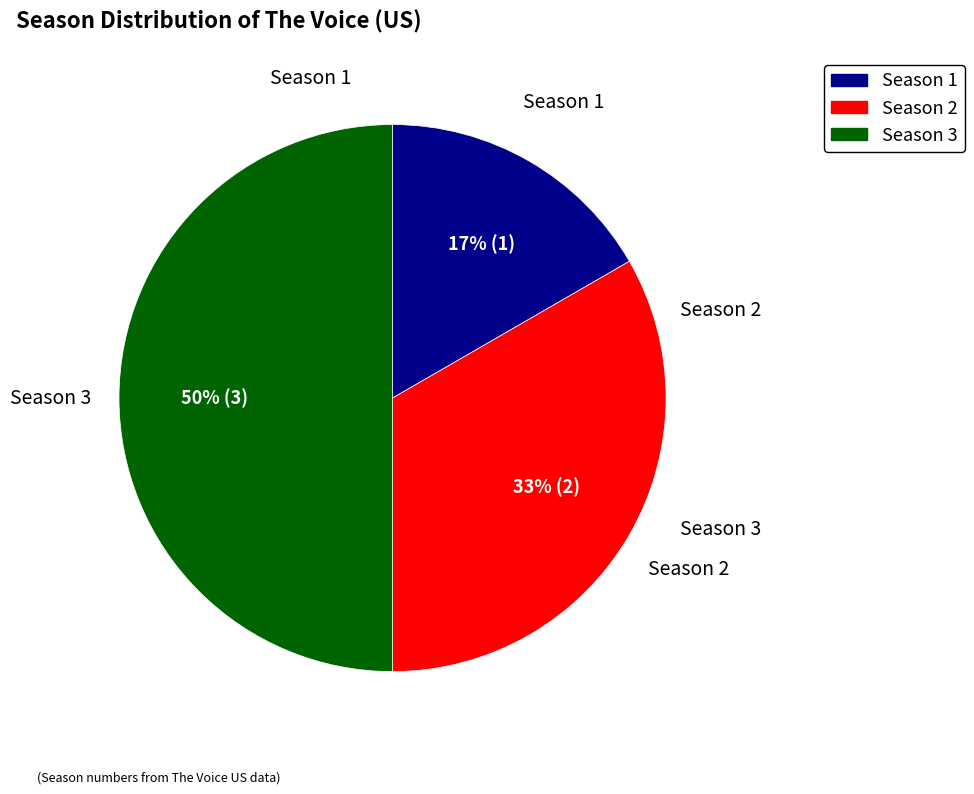

The Season 1 slice represents 17% of the pie. True or false?

True